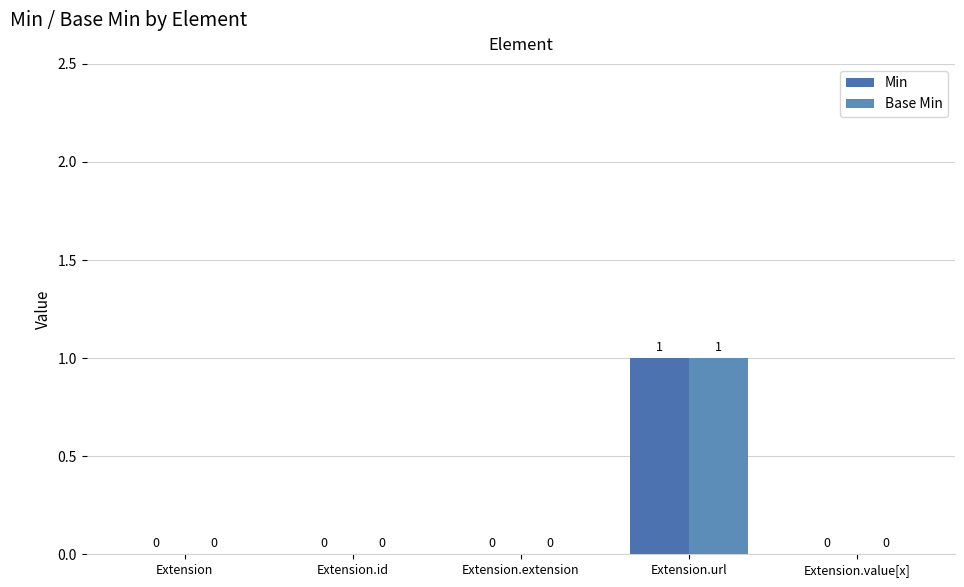

Which series has the largest total across all categories?

Min